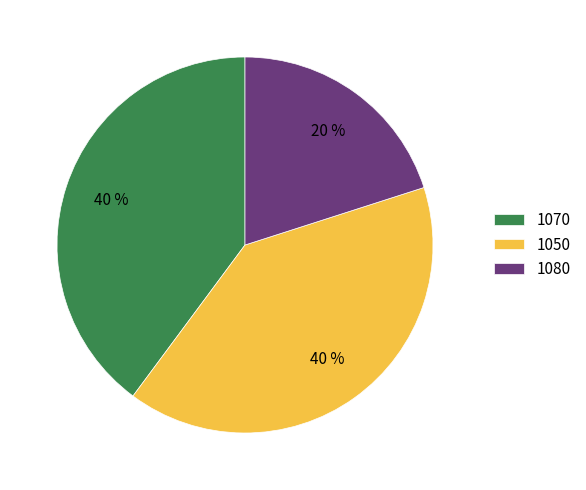

What is the ratio of the value at 1070 to the value at 1050?

1.0